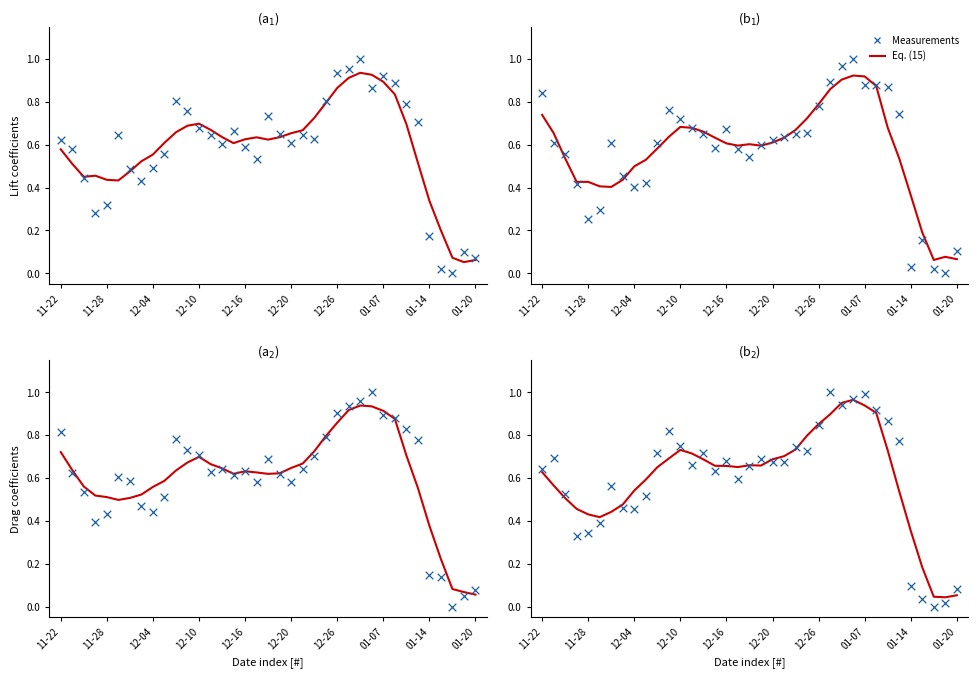

At how many categories does at least one series exceed 0?

37